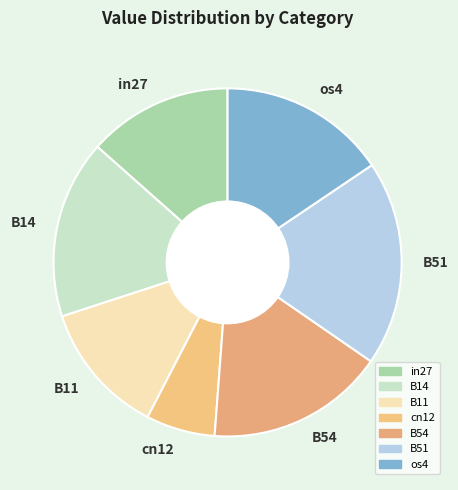

Is it true that os4 is 16% of the pie?

True